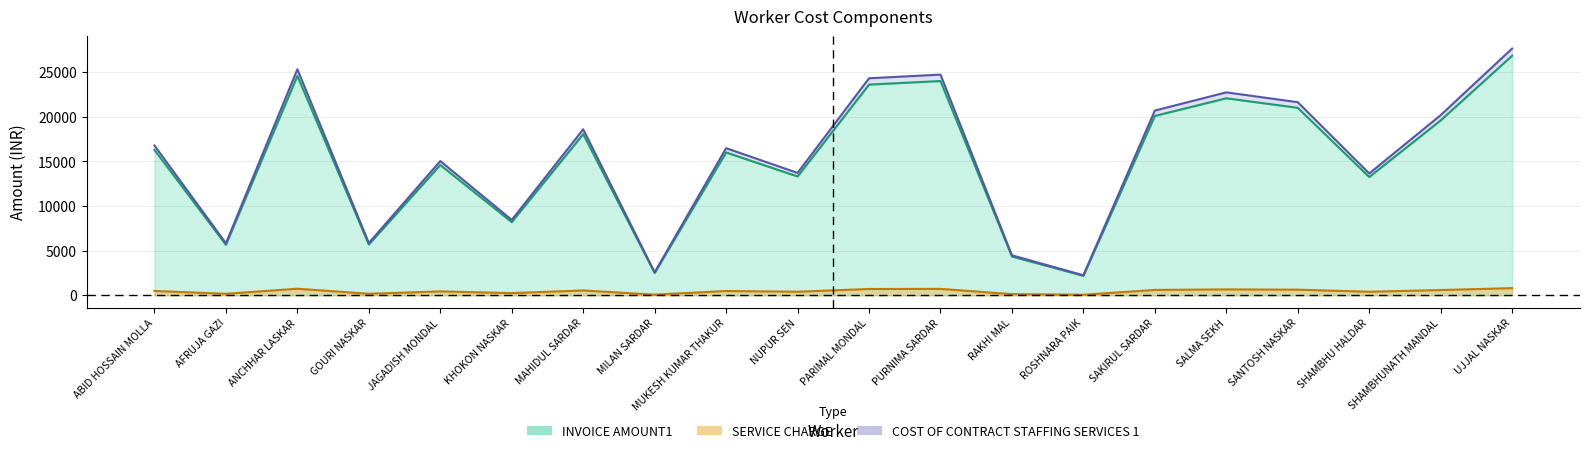

What is the sum of the INVOICE AMOUNT1 values at RAKHI MAL and ABID HOSSAIN MOLLA?

20635